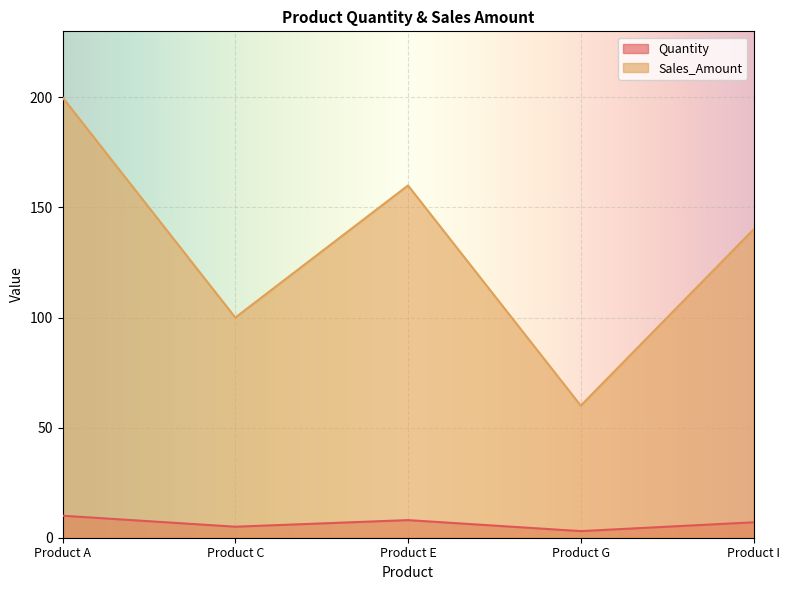

Rank the series by their average value, from highest to lowest.

Sales_Amount, Quantity